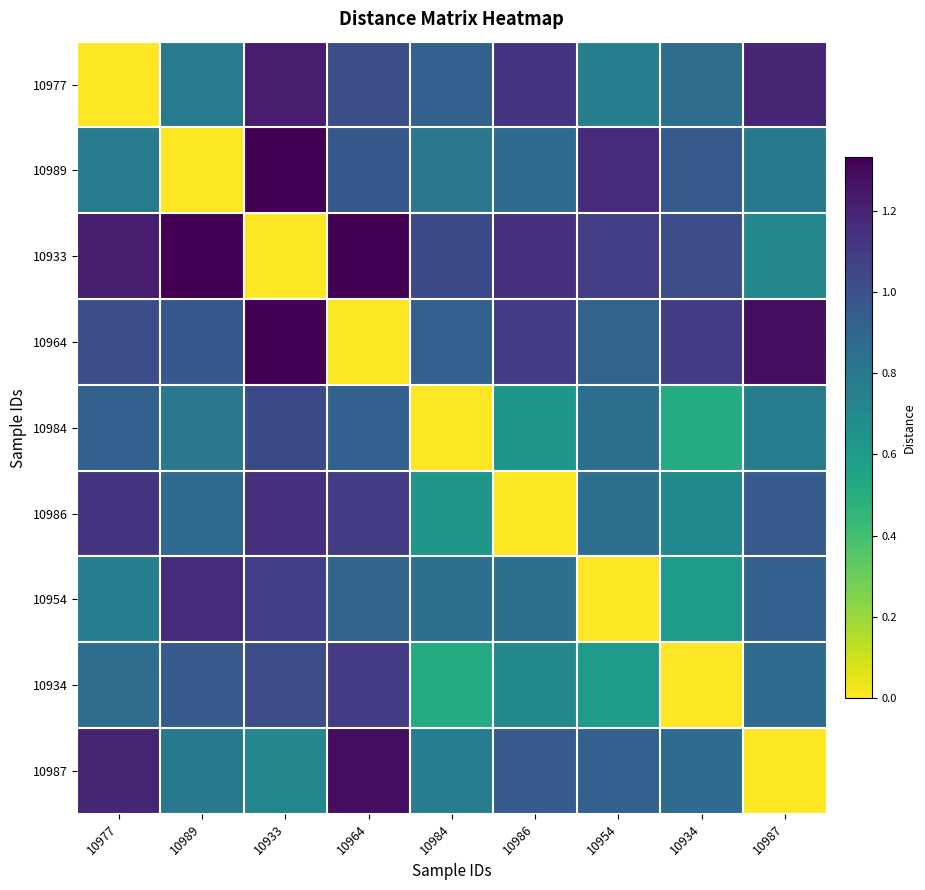

Reading left to right, what are all the values shown in this chart?

10977: 10977=0.0	10989=0.8	10933=1.2	10964=1.0	10984=0.9	10986=1.1	10954=0.8	10934=0.9	10987=1.2
10989: 10977=0.8	10989=0.0	10933=1.3	10964=1.0	10984=0.8	10986=0.9	10954=1.2	10934=1.0	10987=0.8
10933: 10977=1.2	10989=1.3	10933=0.0	10964=1.3	10984=1.0	10986=1.1	10954=1.1	10934=1.0	10987=0.7
10964: 10977=1.0	10989=1.0	10933=1.3	10964=0.0	10984=0.9	10986=1.1	10954=0.9	10934=1.1	10987=1.3
10984: 10977=0.9	10989=0.8	10933=1.0	10964=0.9	10984=0.0	10986=0.6	10954=0.8	10934=0.5	10987=0.8
10986: 10977=1.1	10989=0.9	10933=1.1	10964=1.1	10984=0.6	10986=0.0	10954=0.8	10934=0.7	10987=1.0
10954: 10977=0.8	10989=1.2	10933=1.1	10964=0.9	10984=0.8	10986=0.8	10954=0.0	10934=0.6	10987=0.9
10934: 10977=0.9	10989=1.0	10933=1.0	10964=1.1	10984=0.5	10986=0.7	10954=0.6	10934=0.0	10987=0.9
10987: 10977=1.2	10989=0.8	10933=0.7	10964=1.3	10984=0.8	10986=1.0	10954=0.9	10934=0.9	10987=0.0